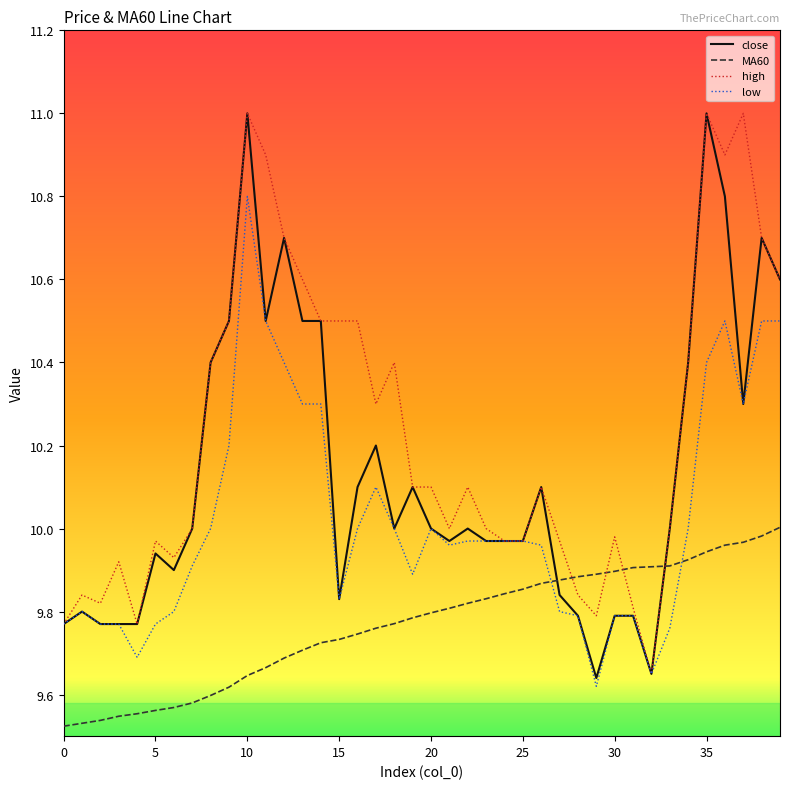

What is the maximum value shown in the chart?

11.0